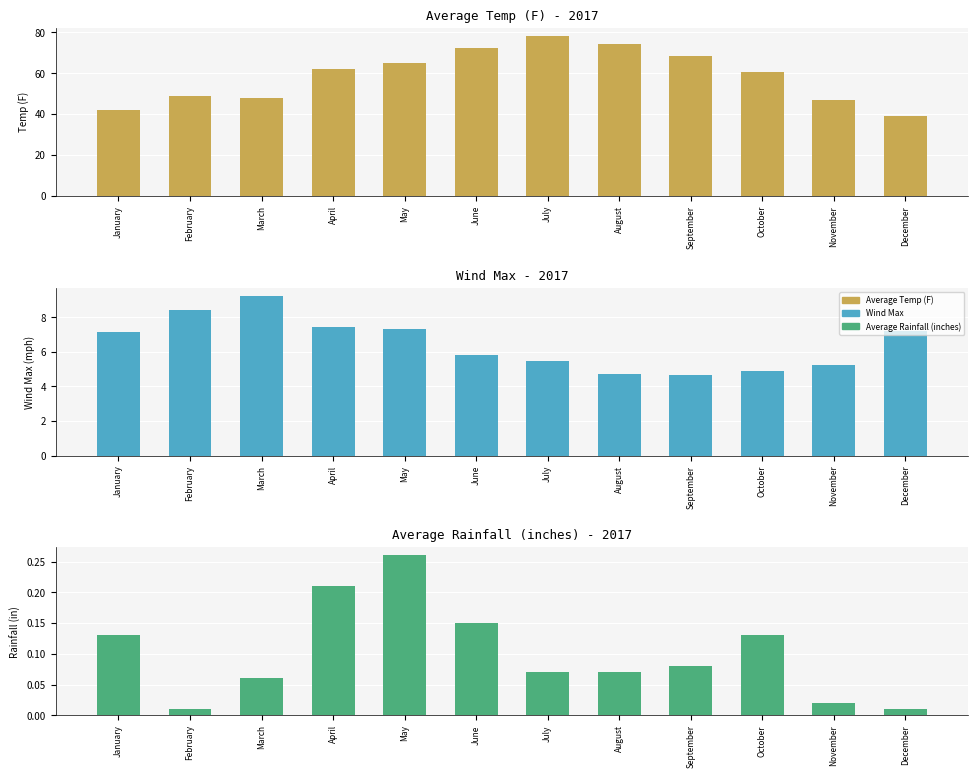

How many groups of bars are there?

12